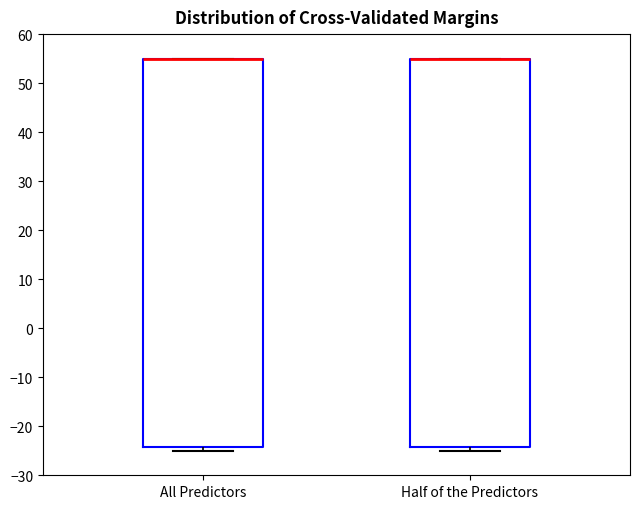

Reading left to right, transcribe this box plot: for each box, give where its median line is, the range the box spans, and where its two whiskers end, as read against the y-axis. The values are not printed on the chart, so give them approximately, as read against the axis.

All Predictors: median 55 (drawn on the box's upper edge), box -24 to 55, whiskers -25 to 55
Half of the Predictors: median 55 (drawn on the box's upper edge), box -24 to 55, whiskers -25 to 55